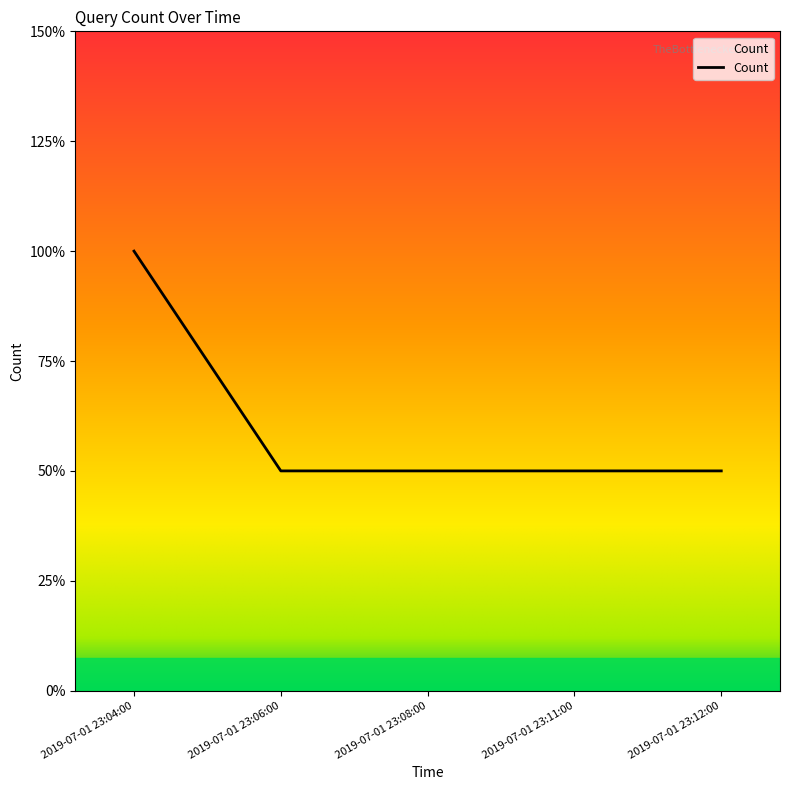

Is this an area chart (filled region under the line)?

Yes